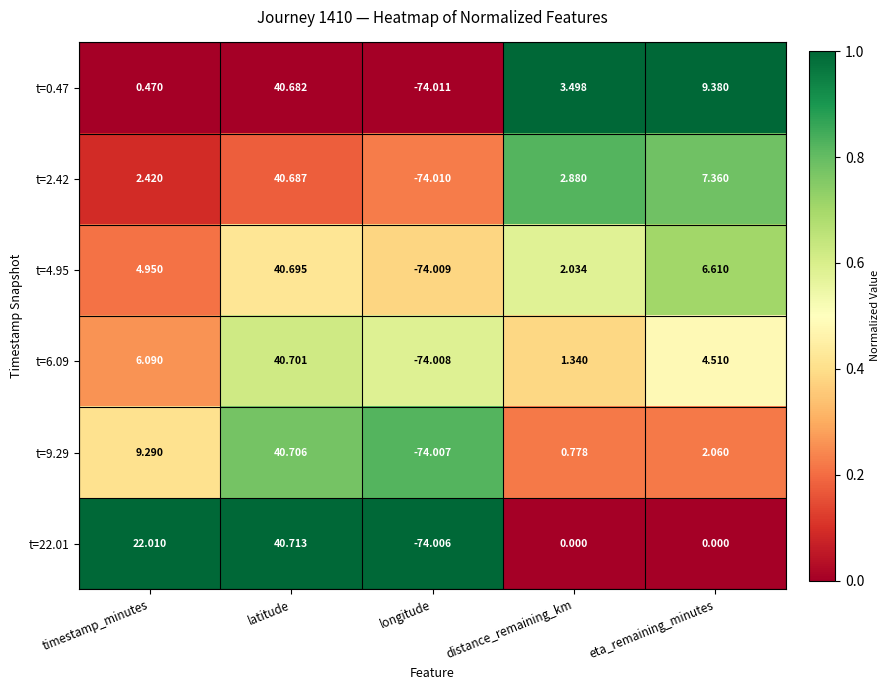

What is the maximum value shown in the chart?

40.7